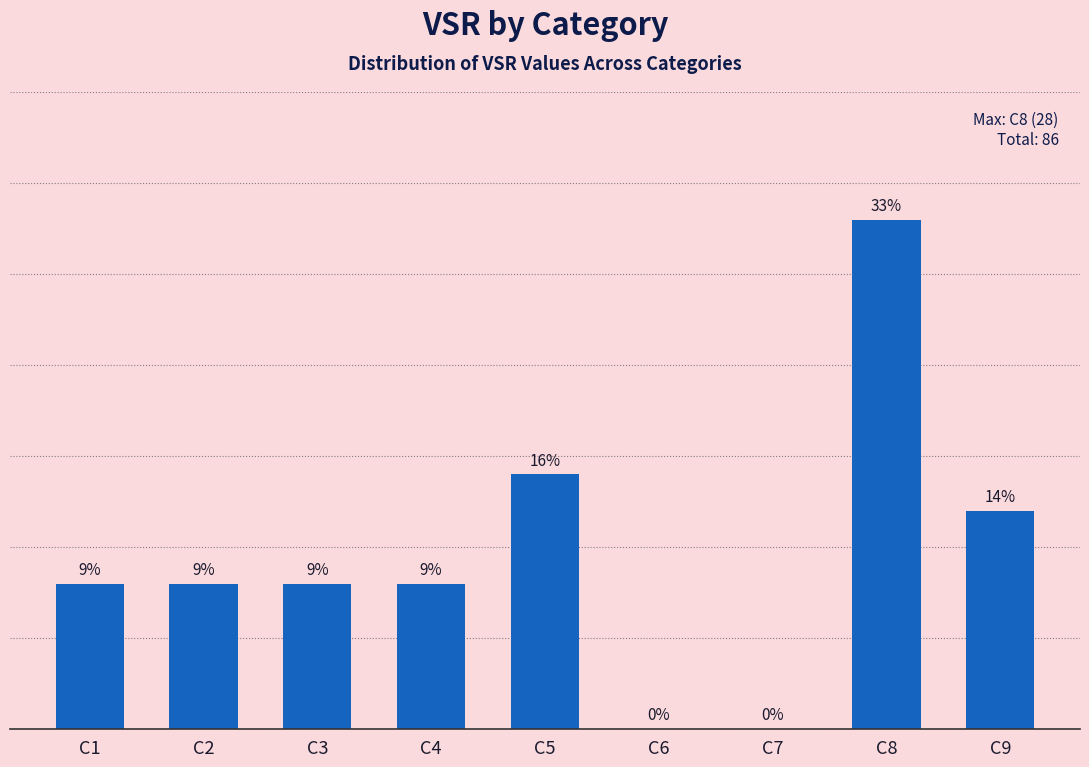

Where does the data first go above 8?

C5